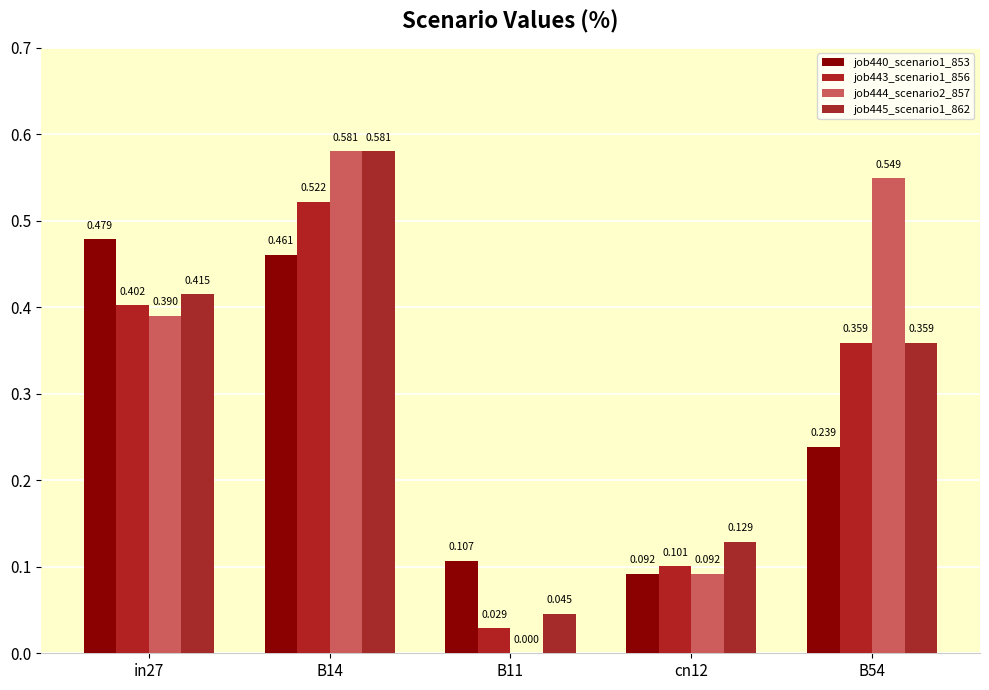

What is the sum of all job443_scenario1_856 values?

1.4